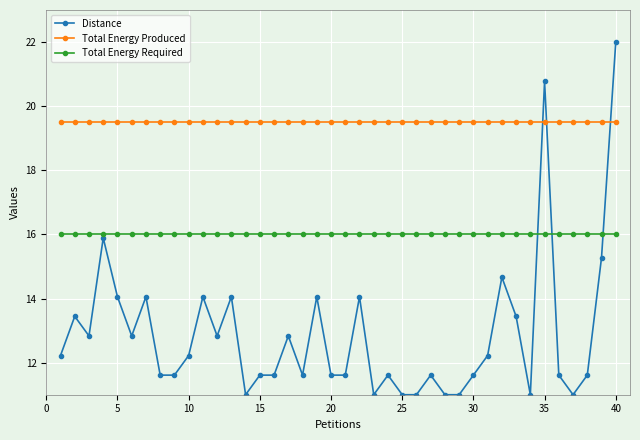

How many times do Distance and Total Energy Required cross each other?

3